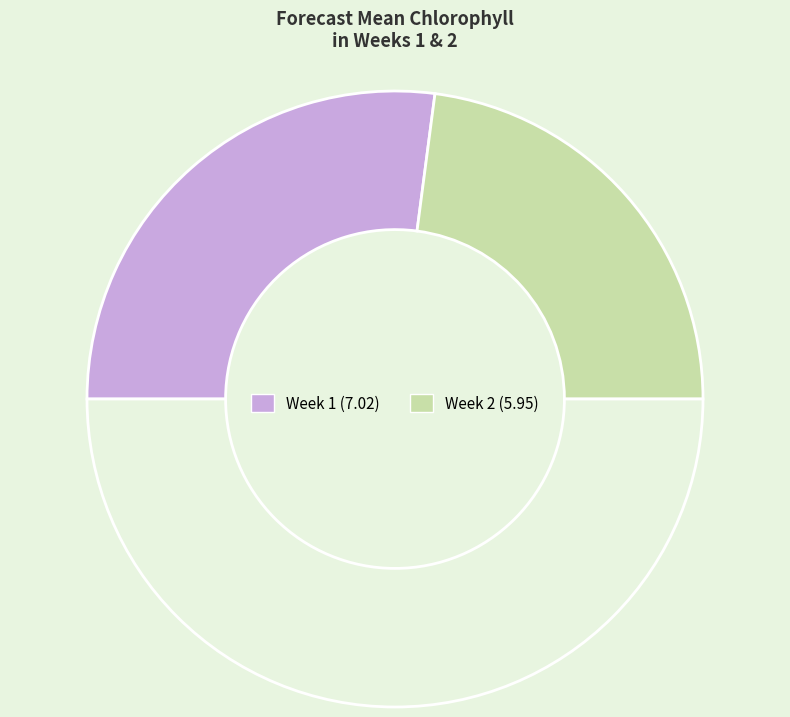

Rank the categories by value from highest to lowest.

Week 1, Week 2